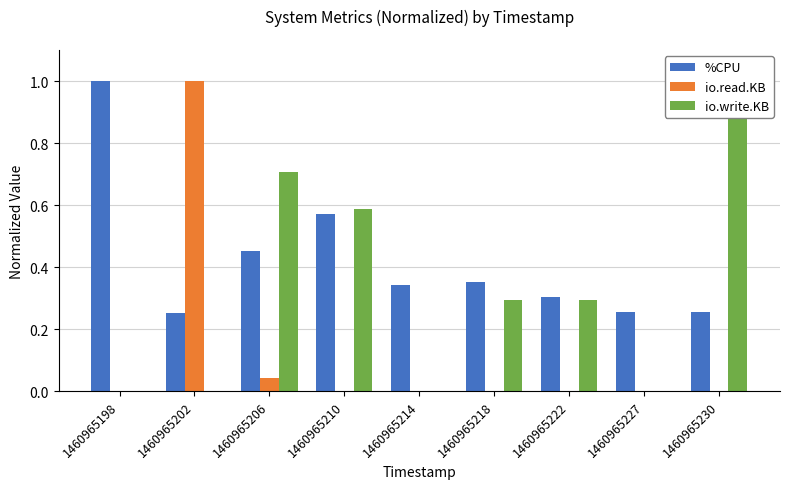

Reading right to left, what are all the values shown in this chart?

%CPU: 0.3	0.3	0.3	0.4	0.3	0.6	0.5	0.3	1.0
io.read.KB: 0.0	0.0	0.0	0.0	0.0	0.0	0.0	1.0	0.0
io.write.KB: 1.0	0.0	0.3	0.3	0.0	0.6	0.7	0.0	0.0